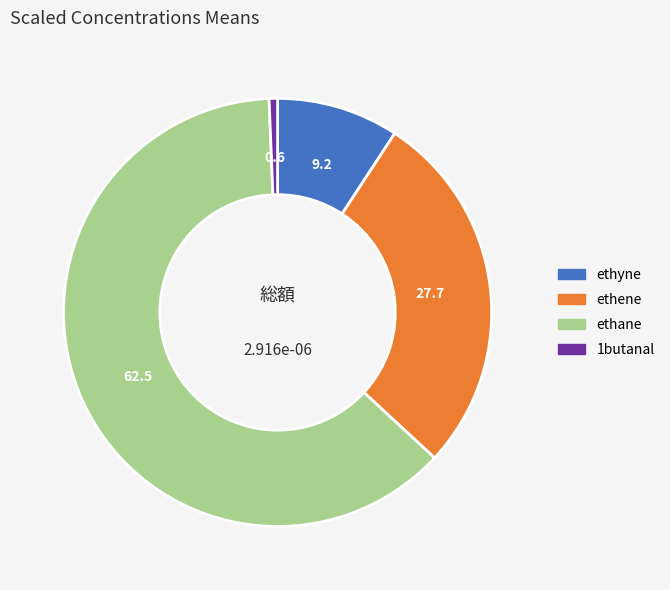

The ethane slice represents 62% of the pie. True or false?

True